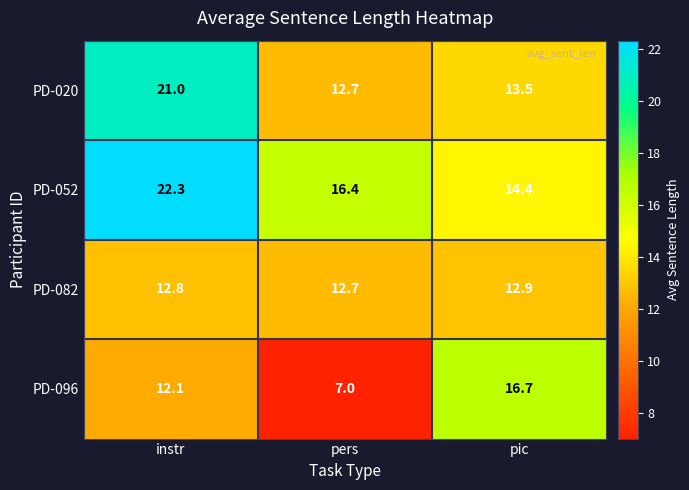

True or false: PD-096 has a value of 12.1 at instr.

True